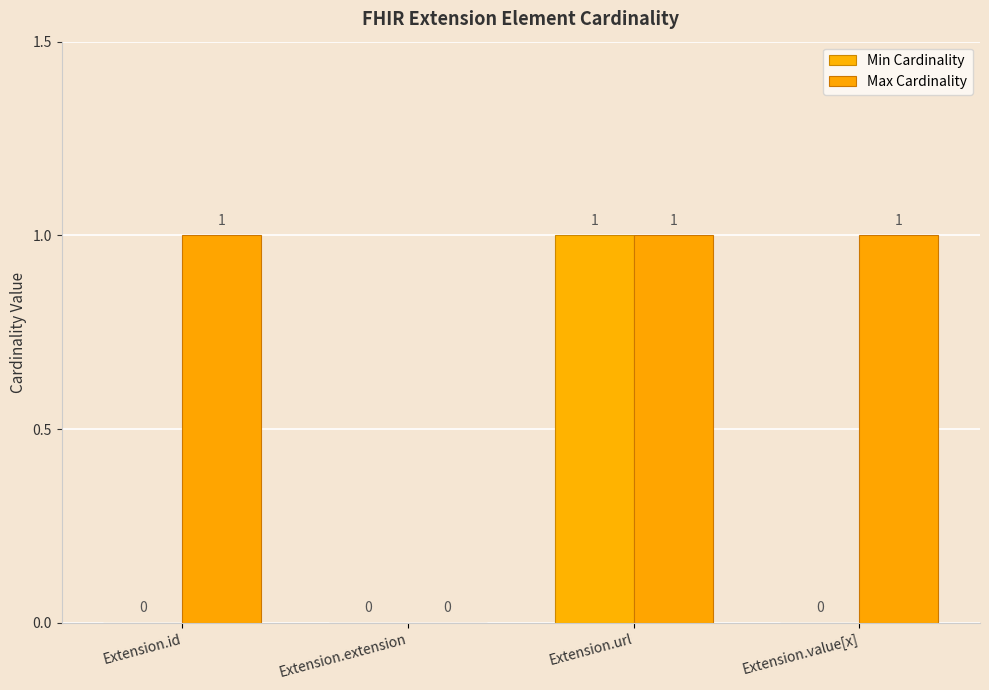

Rank the series by their average value, from lowest to highest.

Min Cardinality, Max Cardinality